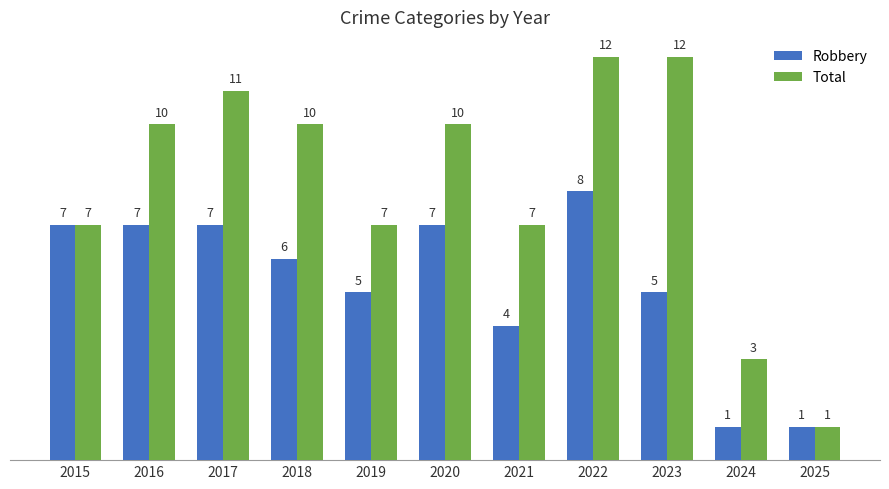

Where does the Robbery series first go above 6?

2015